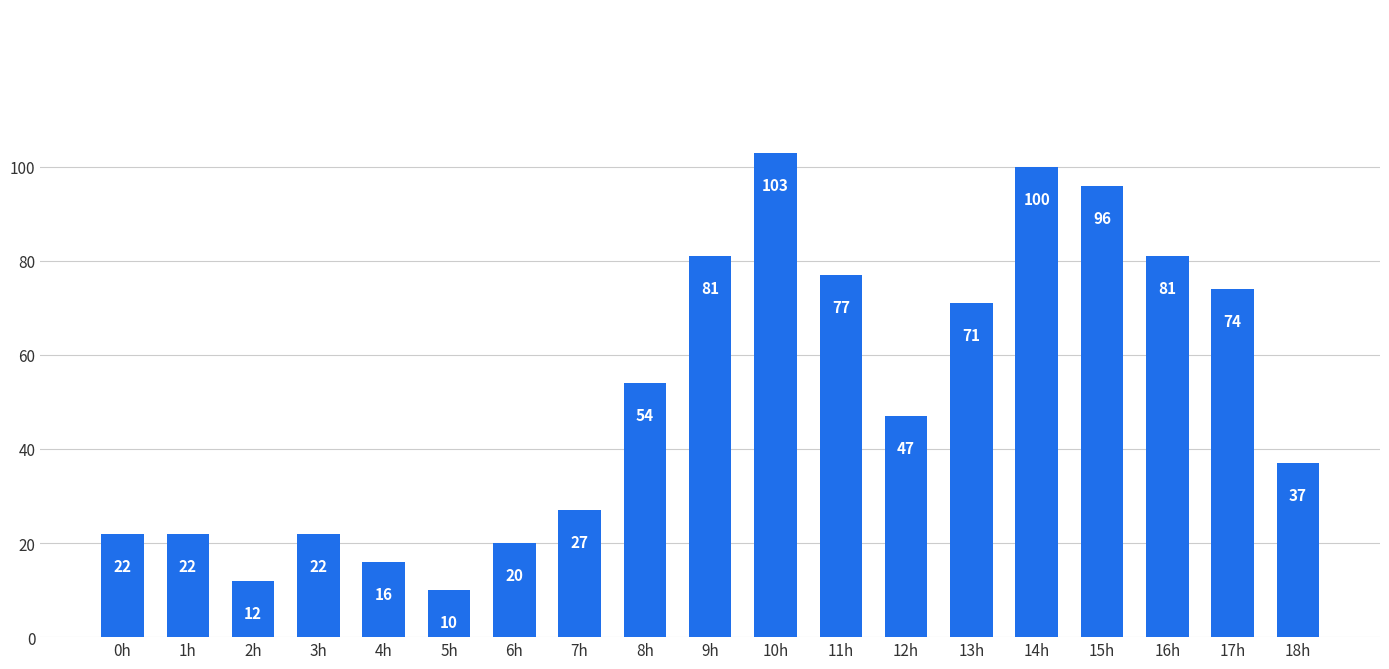

How many data points are less than 47?

9